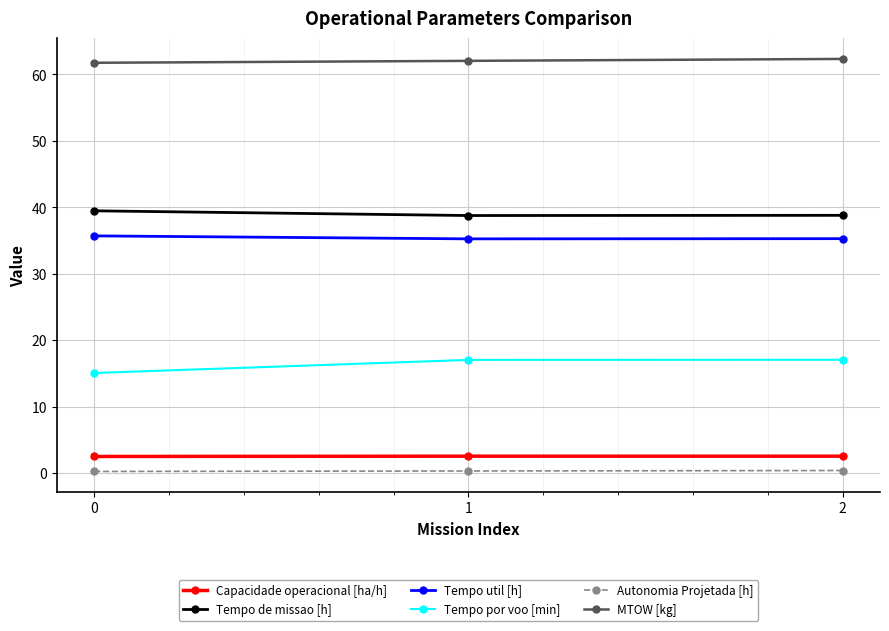

Is this an area chart (filled region under the line)?

No